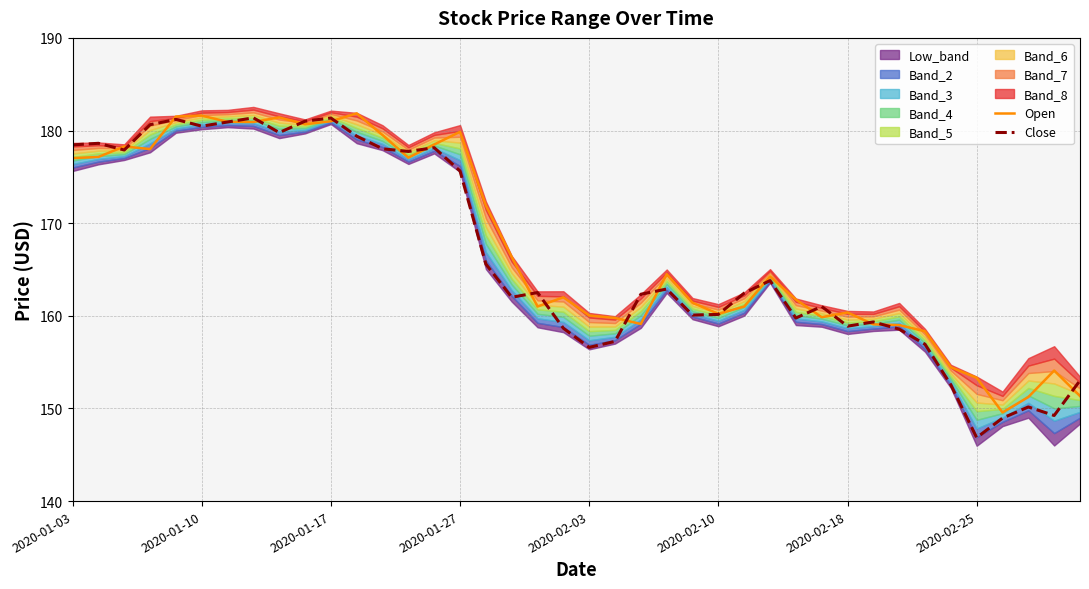

The value of Open at 2020-01-27 is 179.9. True or false?

True